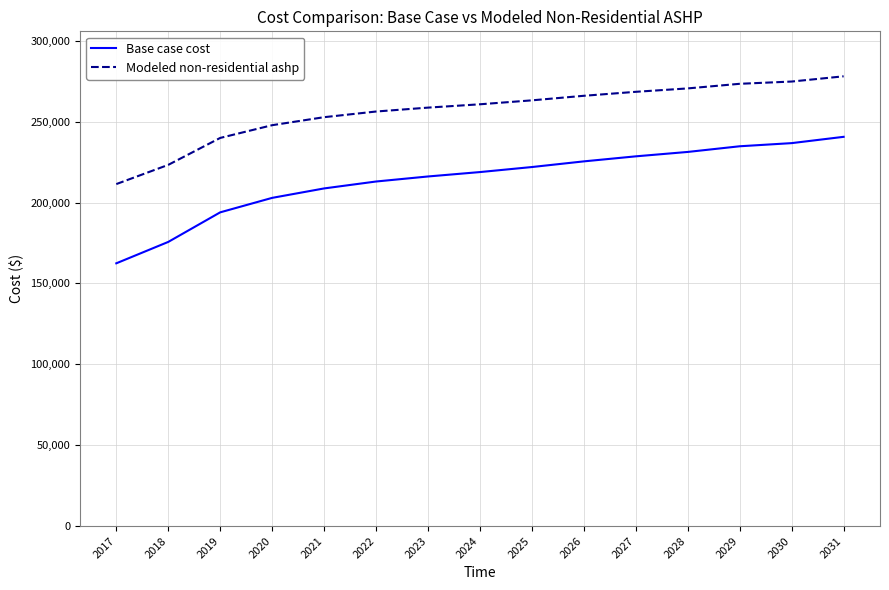

Rank the series at 2018 from lowest to highest value.

Base case cost, Modeled non-residential ashp